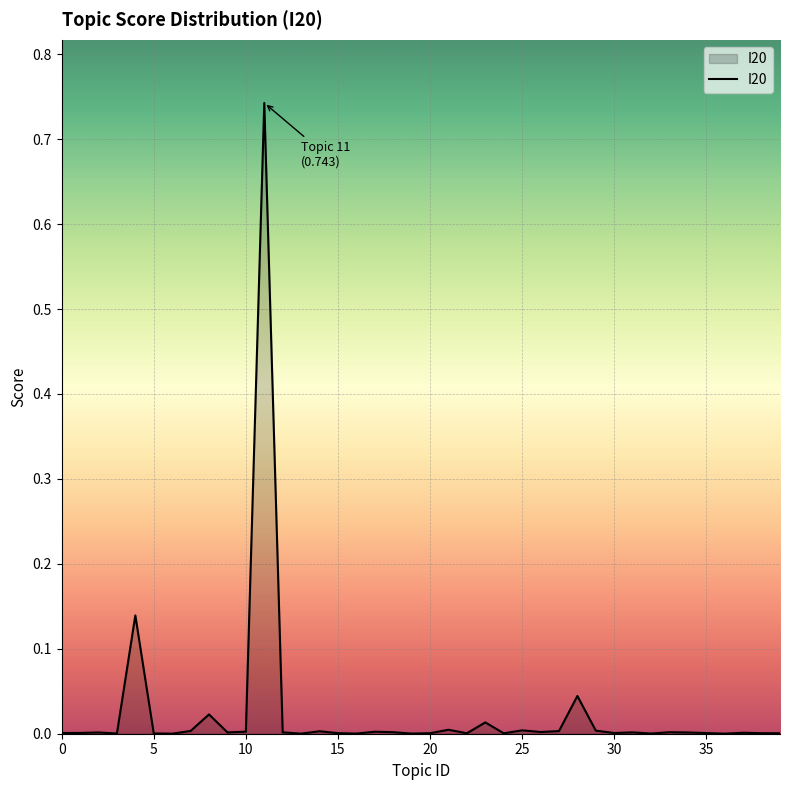

How many lines are shown in the chart?

1